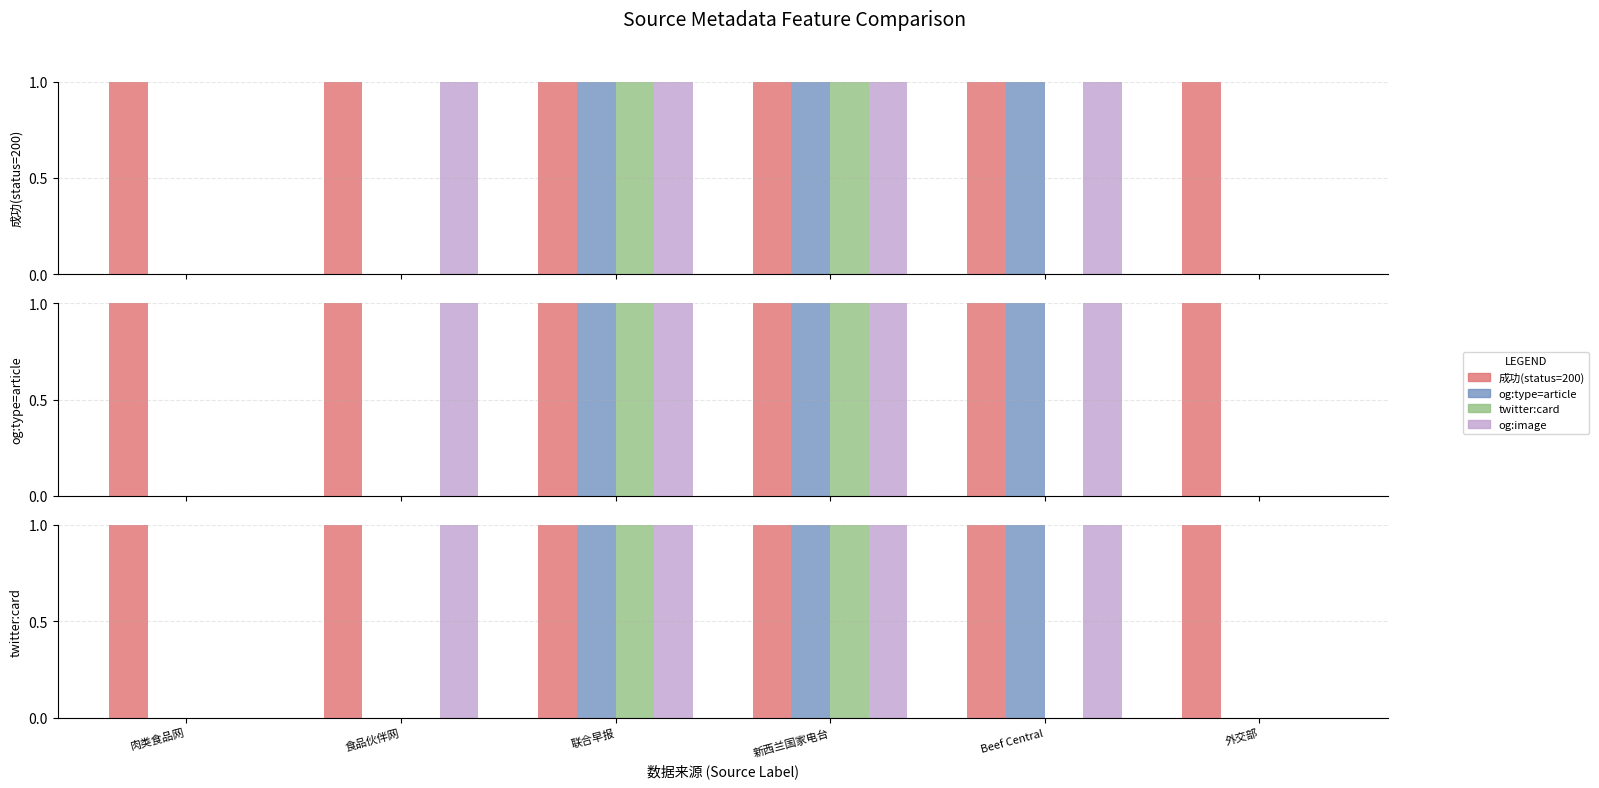

Which series has the largest range (max minus min)?

og:type=article